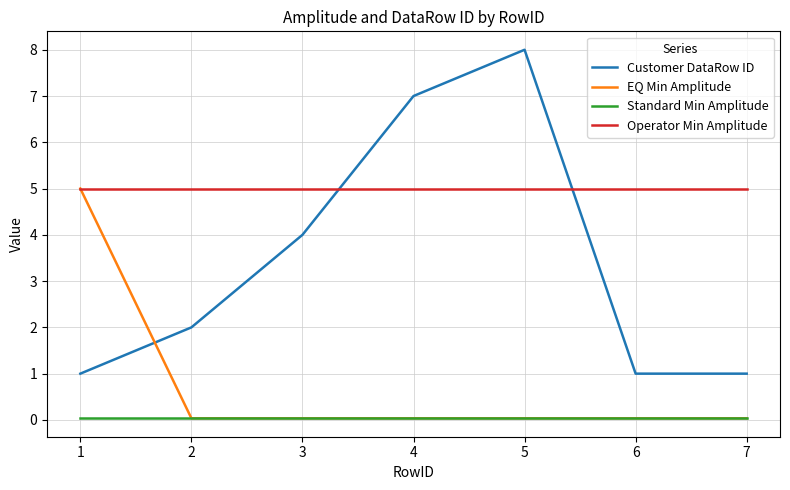

What is the maximum value shown in the chart?

8.0